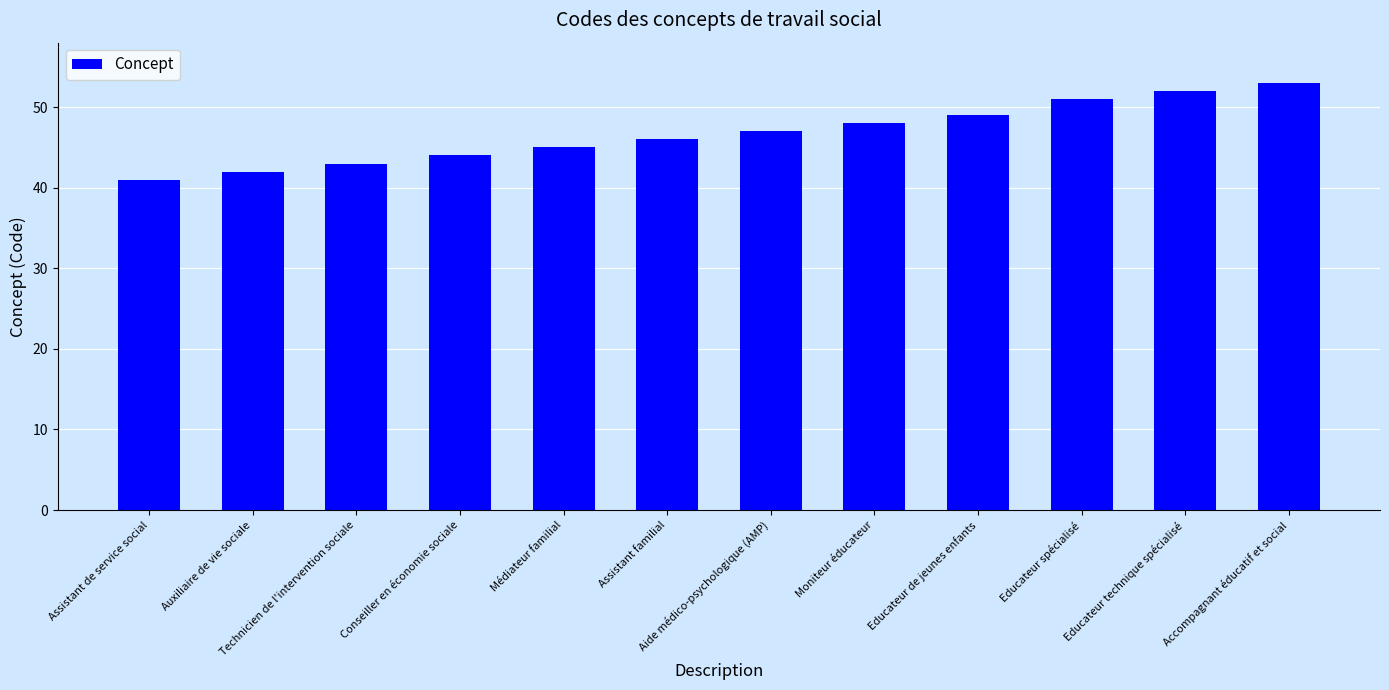

Where is the data nearest to the value 47?

Aide médico-psychologique (AMP)